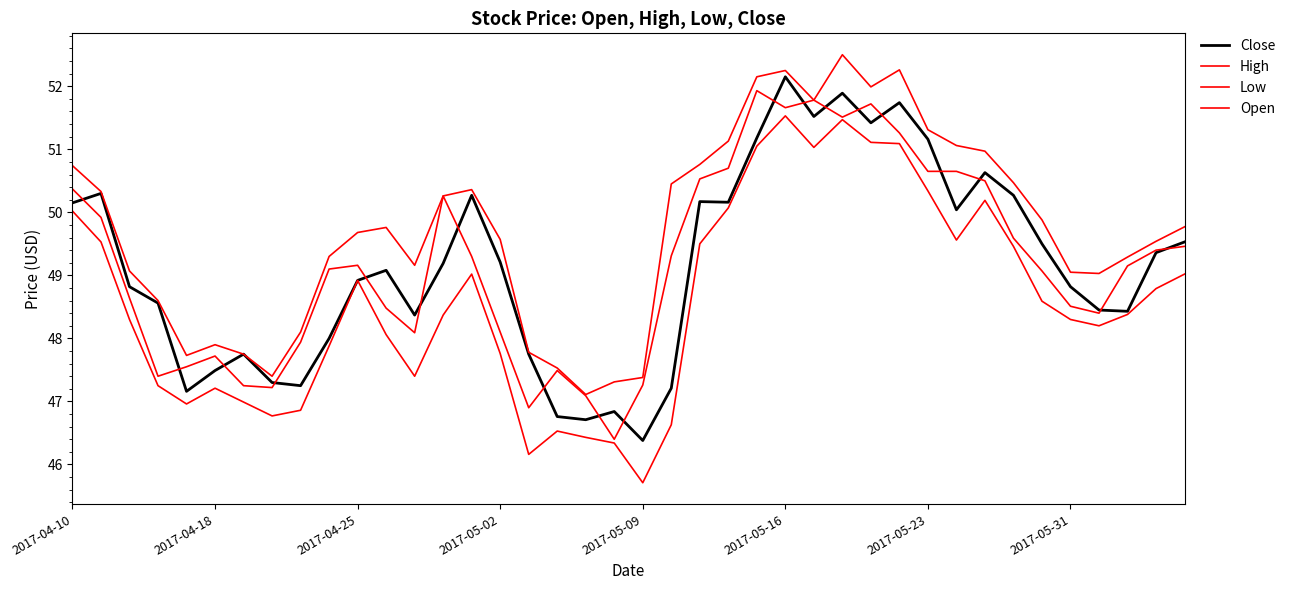

What is the average value of the Close series?

49.1